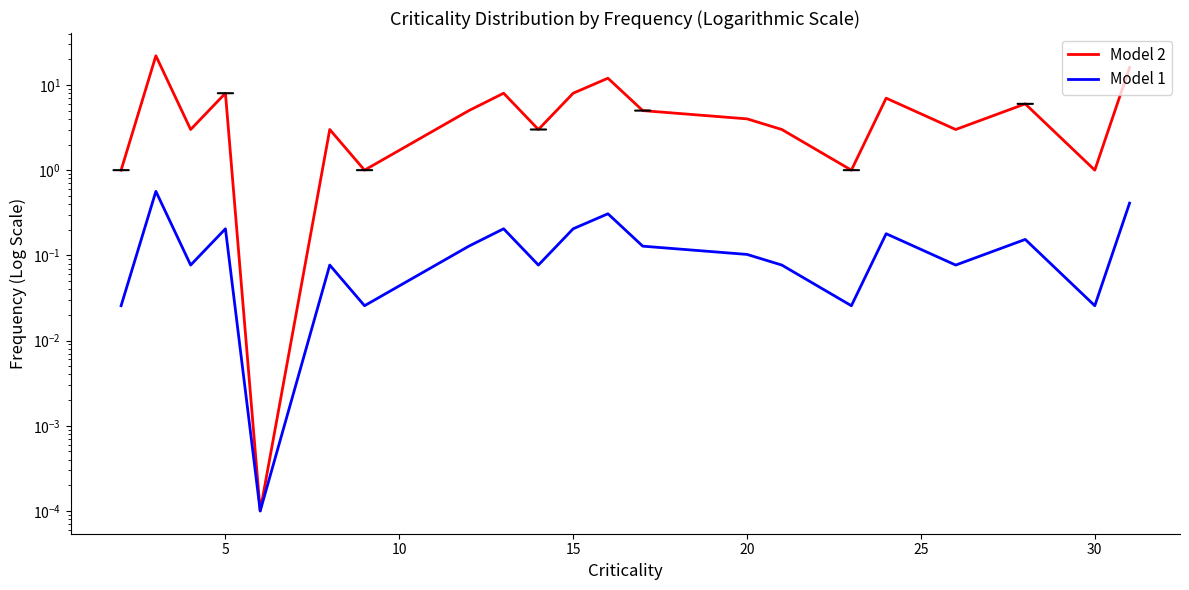

Is this an area chart (filled region under the line)?

No